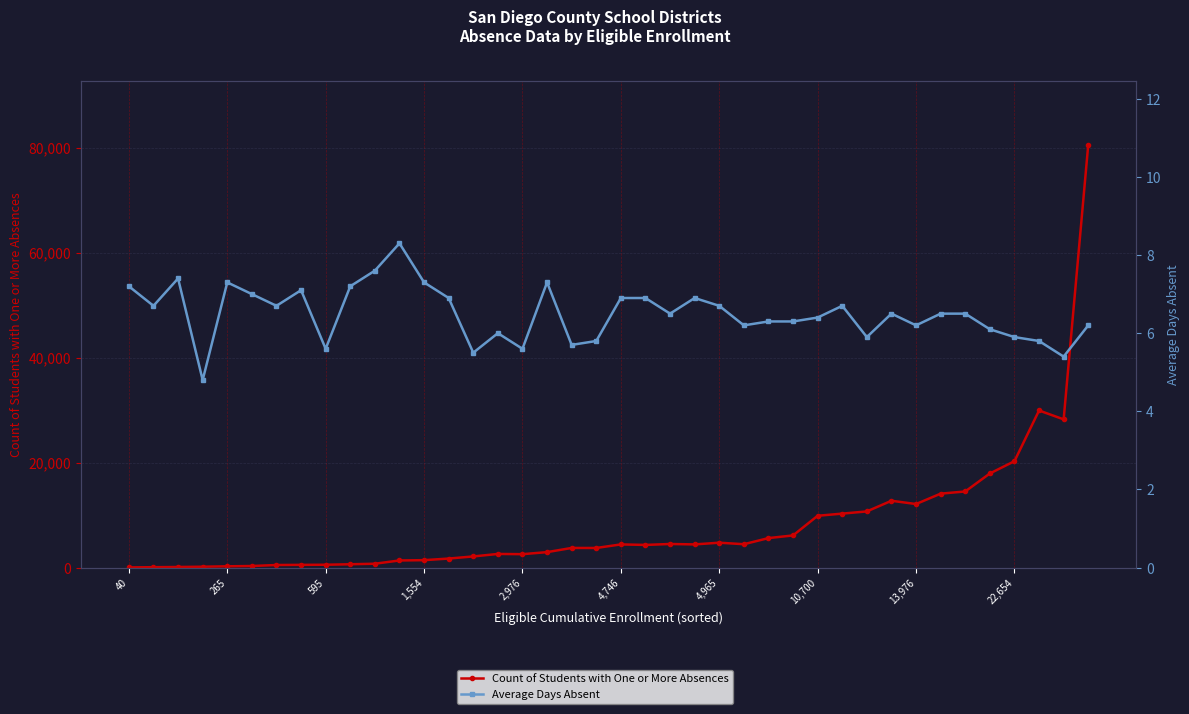

Between 26 and 19, which is larger?

26